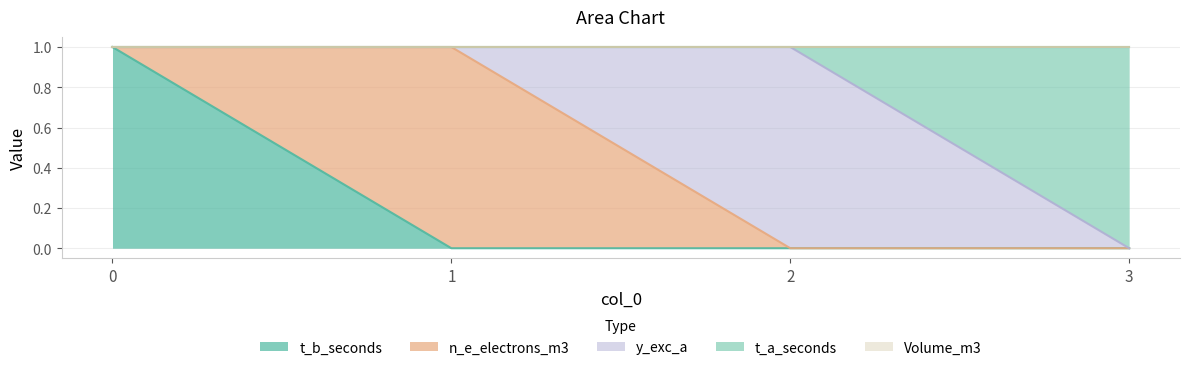

True or false: n_e_electrons_m3 has more than 0 interior local peaks.

True